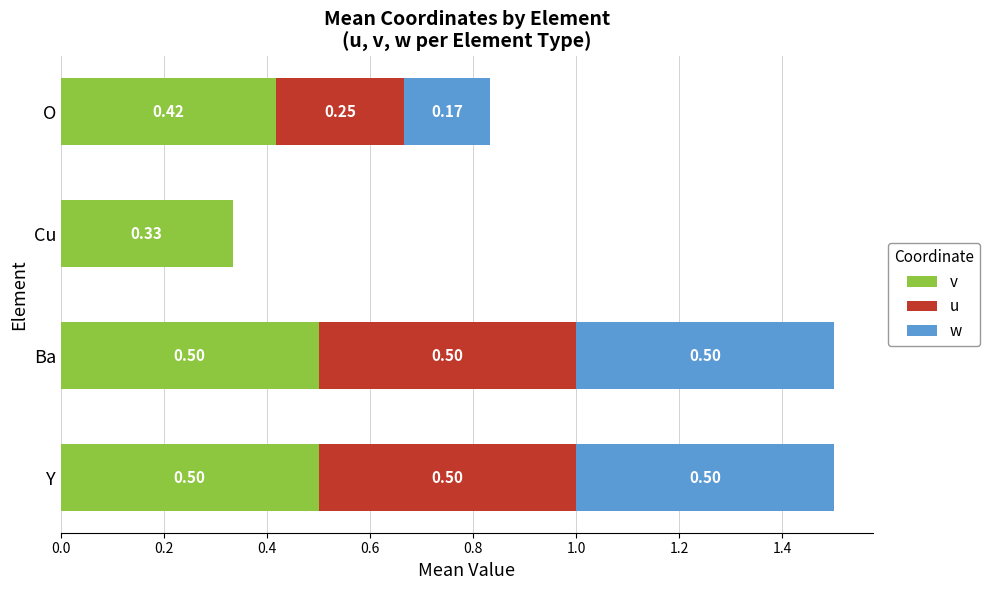

What are all the series names shown in the legend?

v, u, w